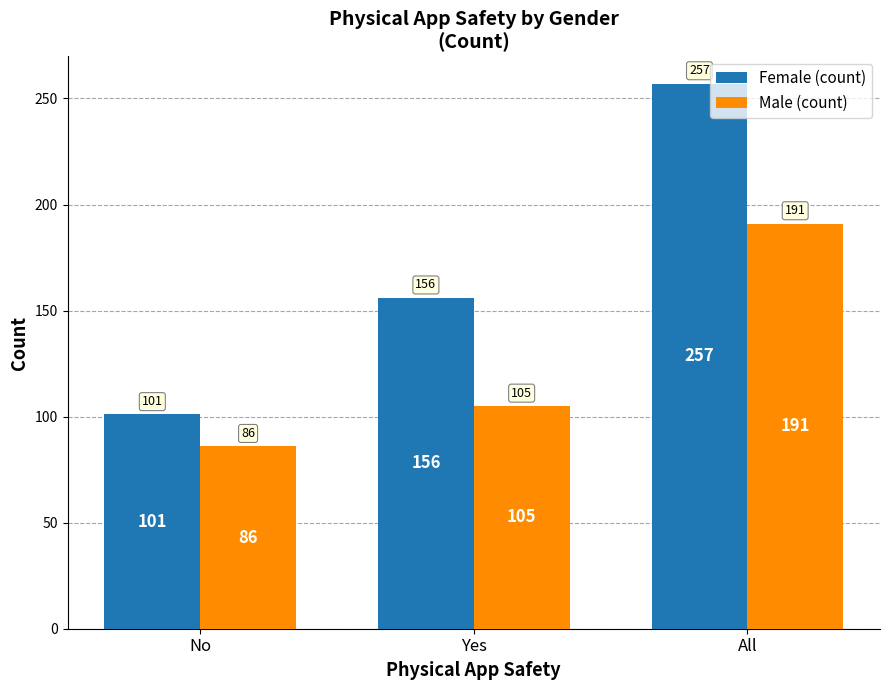

What is the difference between the second highest and minimum values in the Female (count) series?

55